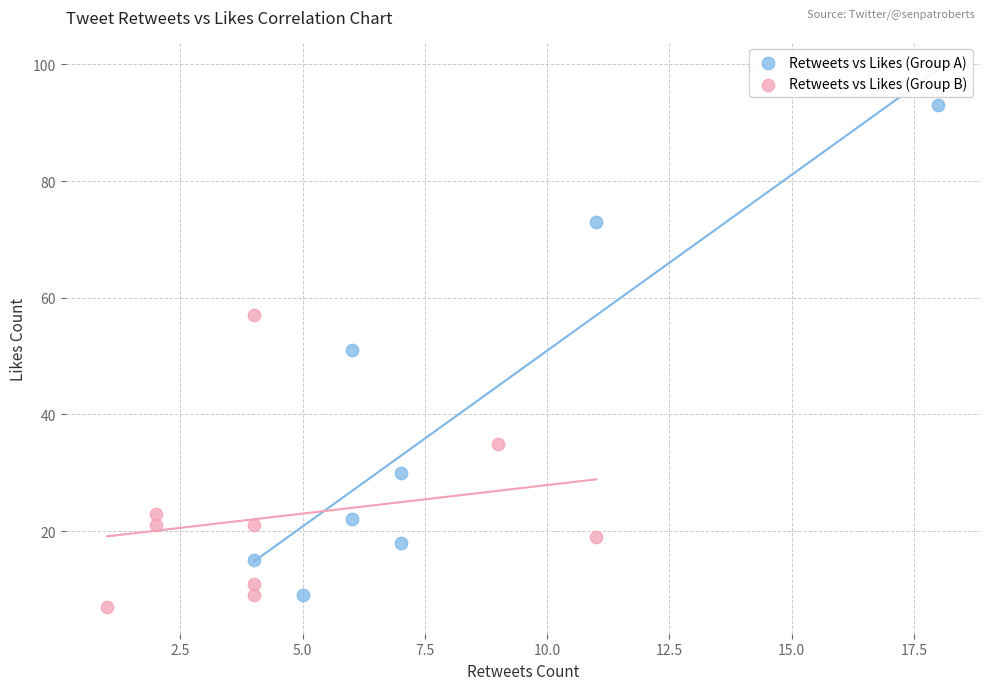

Which series contains the highest Y value?

Retweets vs Likes (Group A)